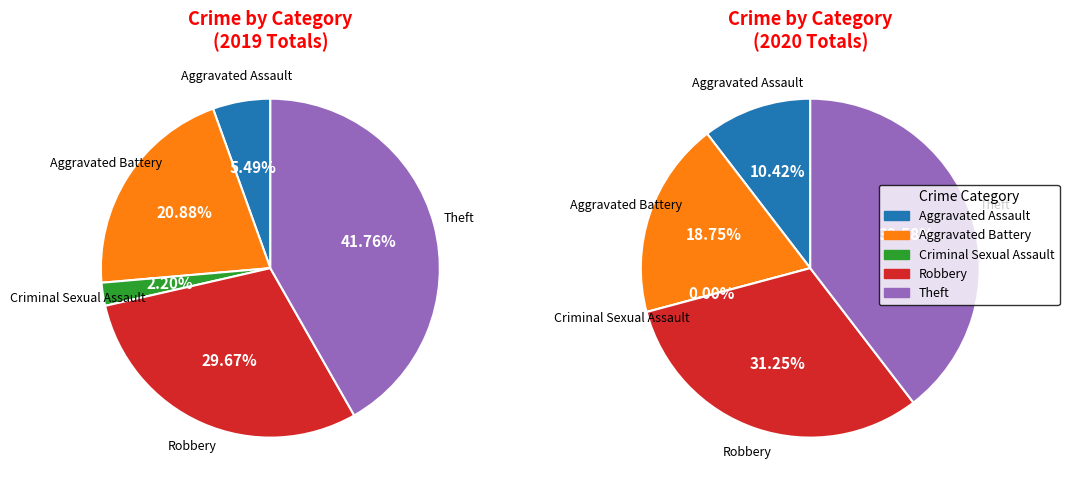

Does Aggravated Battery account for over 50% of the chart?

No